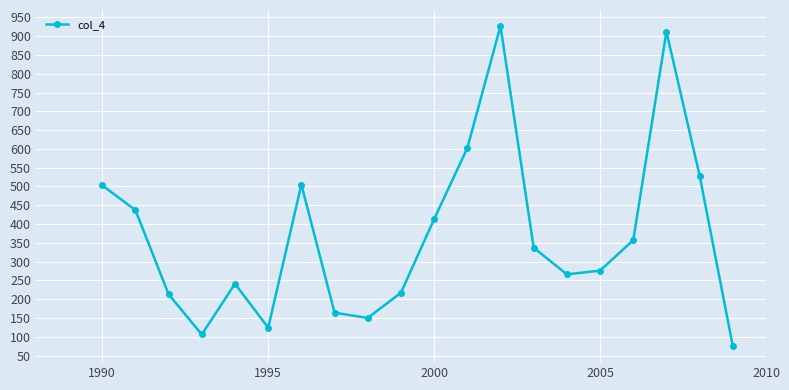

What is the value of the 20th point from the left?

75